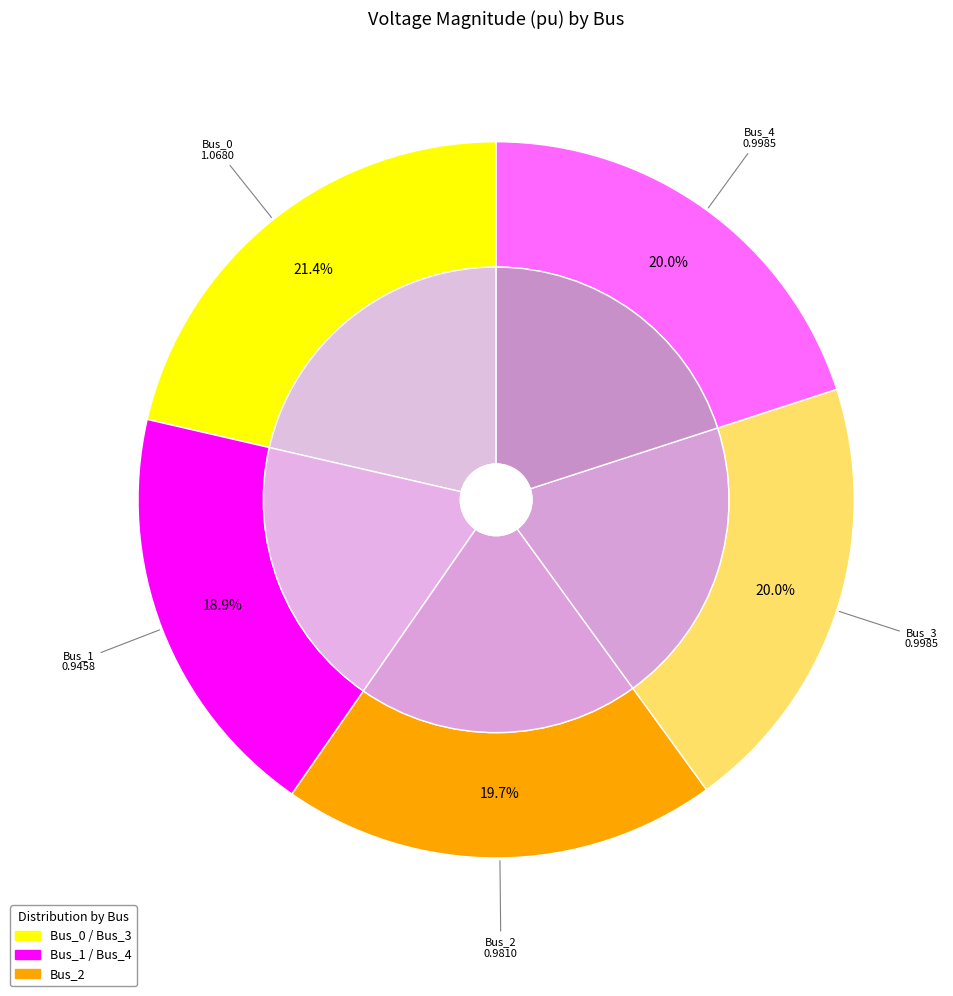

How many segments does this pie chart have?

5